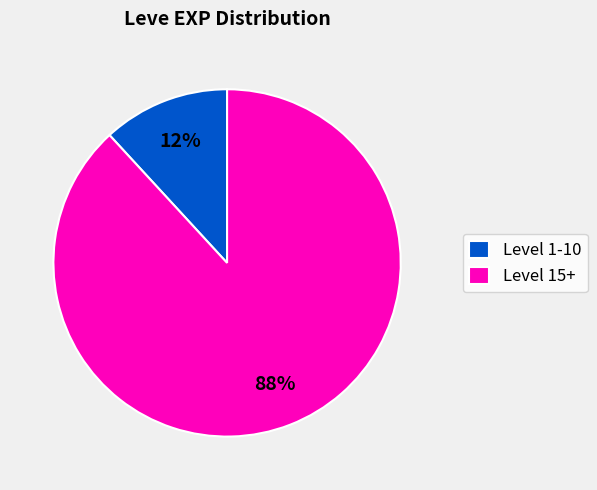

What is the smallest slice in the pie chart?

Level 1-10